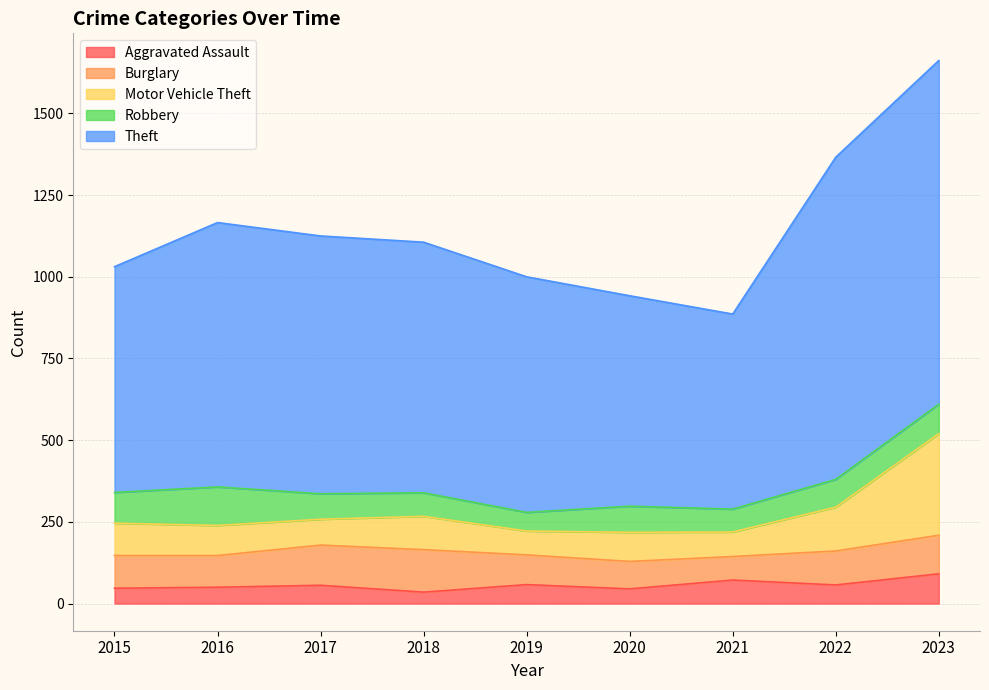

How many lines are shown in the chart?

5